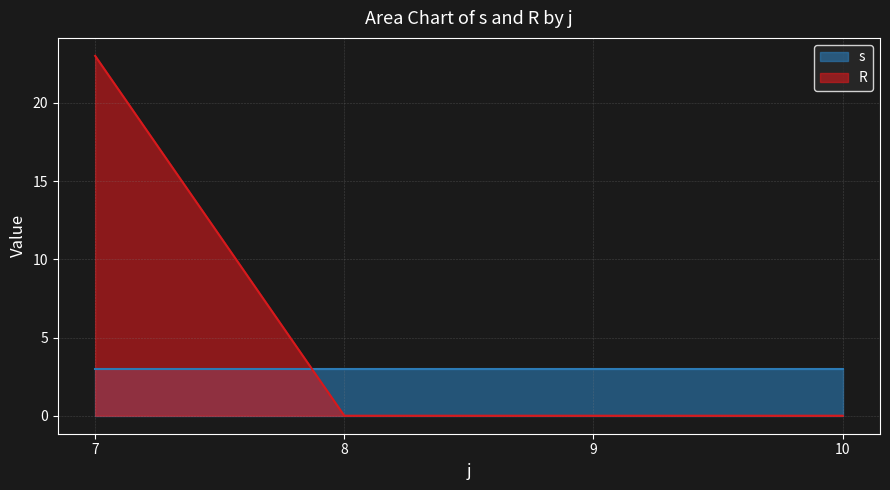

What is the difference between the highest and lowest values at 8?

3